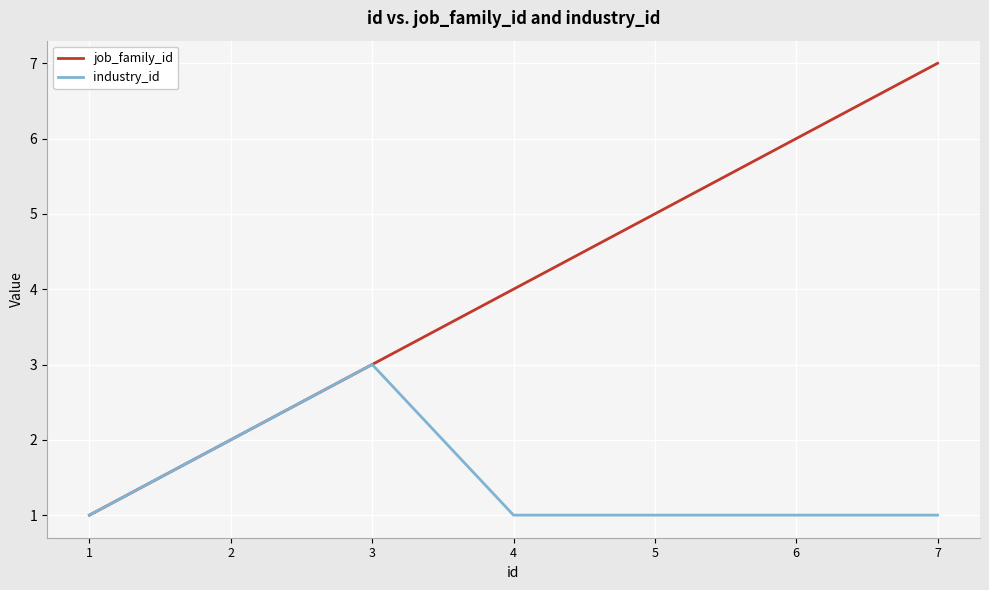

The job_family_id series shows 5 at 5. True or false?

True